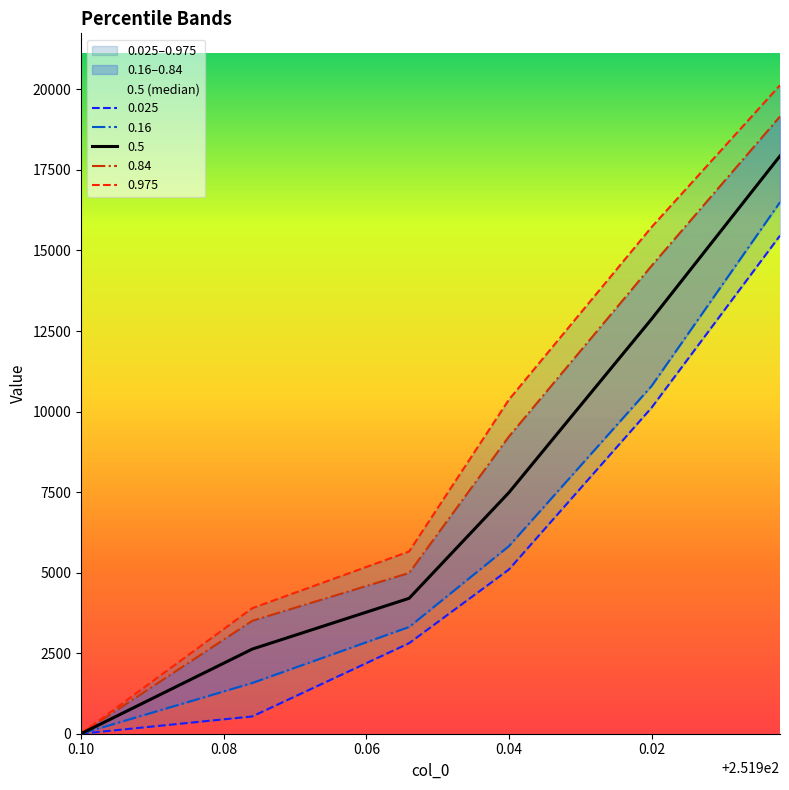

Which category has the highest value in the 0.16 series?

251.902